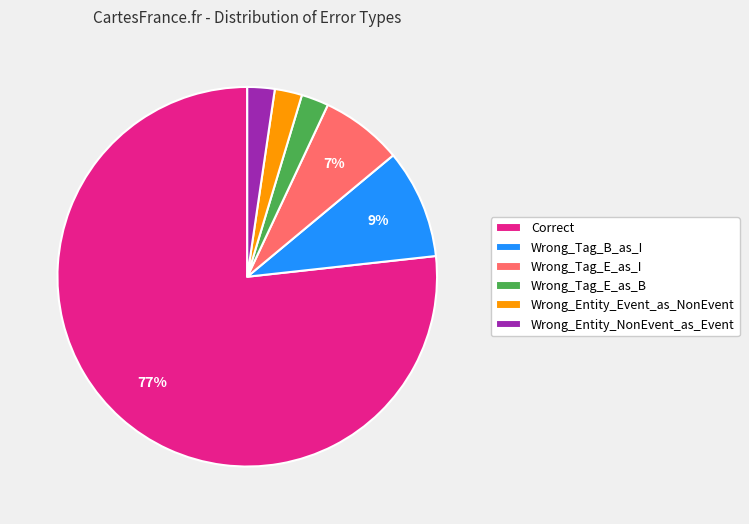

Which category has the biggest portion of the pie?

Correct